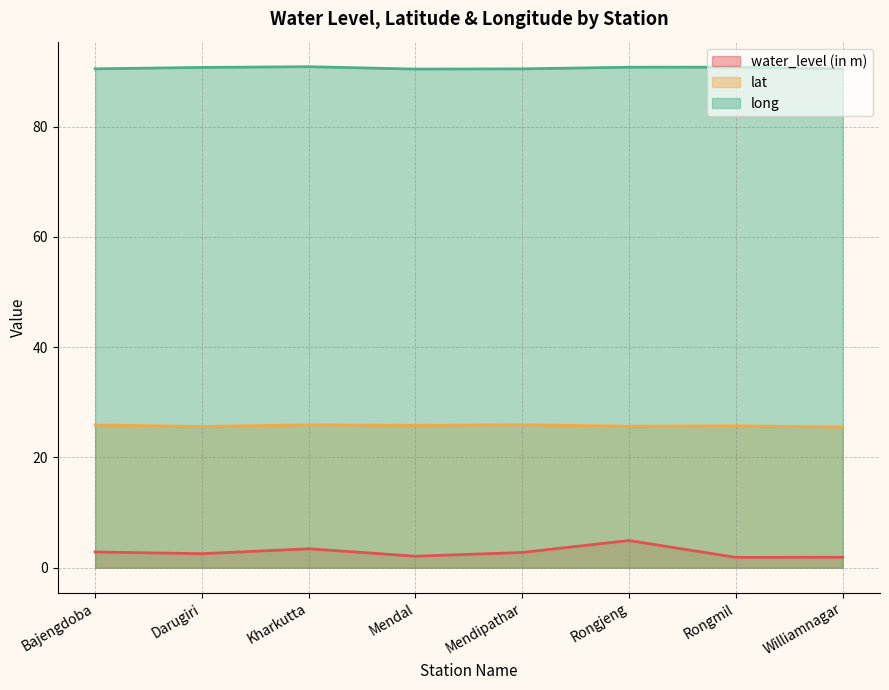

List the series in order of their peak value, highest first.

long, lat, water_level (in m)